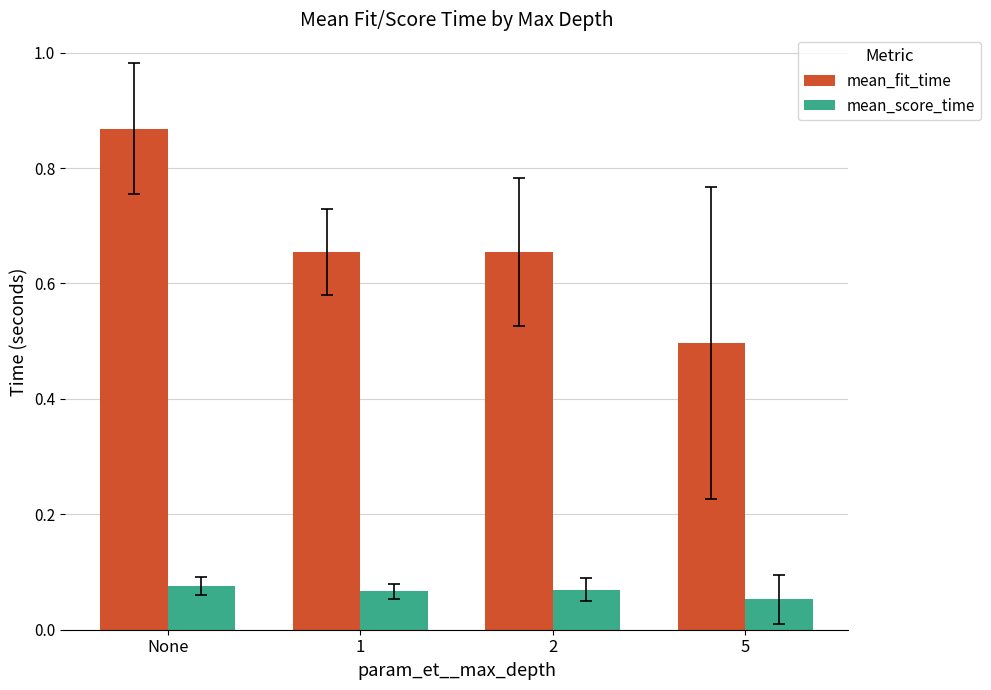

At how many categories does at least one series exceed 0?

4